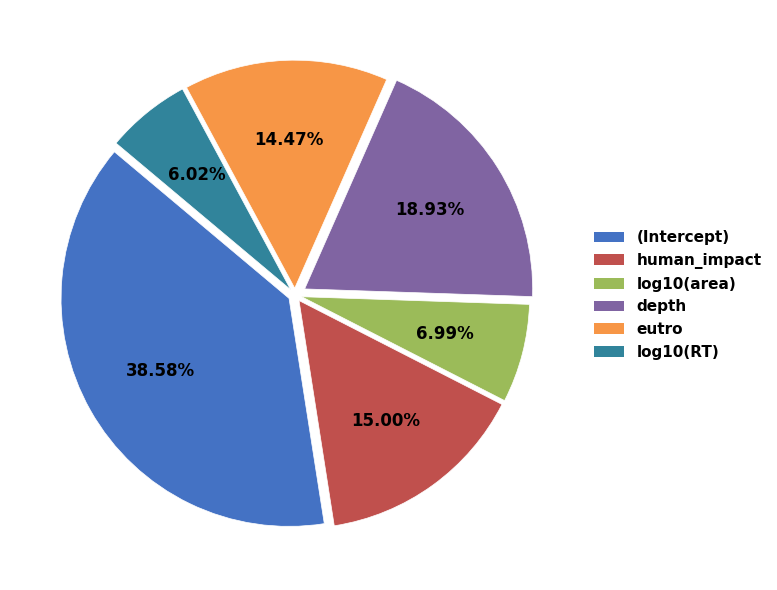

The log10(RT) slice represents 1% of the pie. True or false?

False